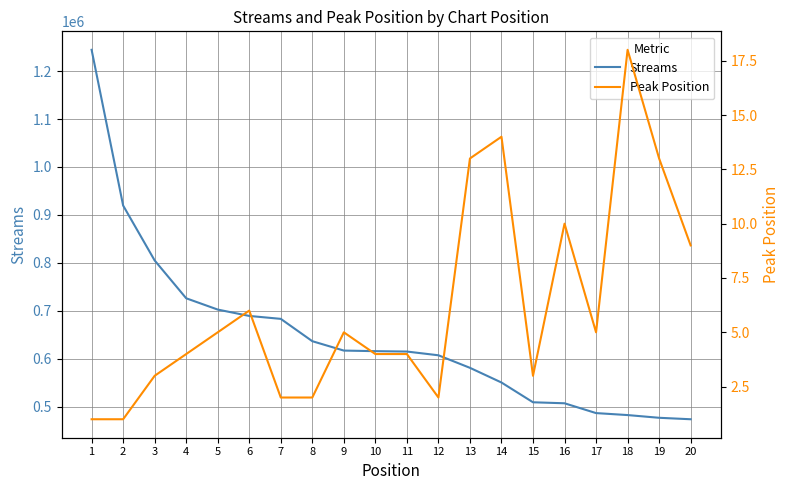

What is the minimum value for Streams?

473854